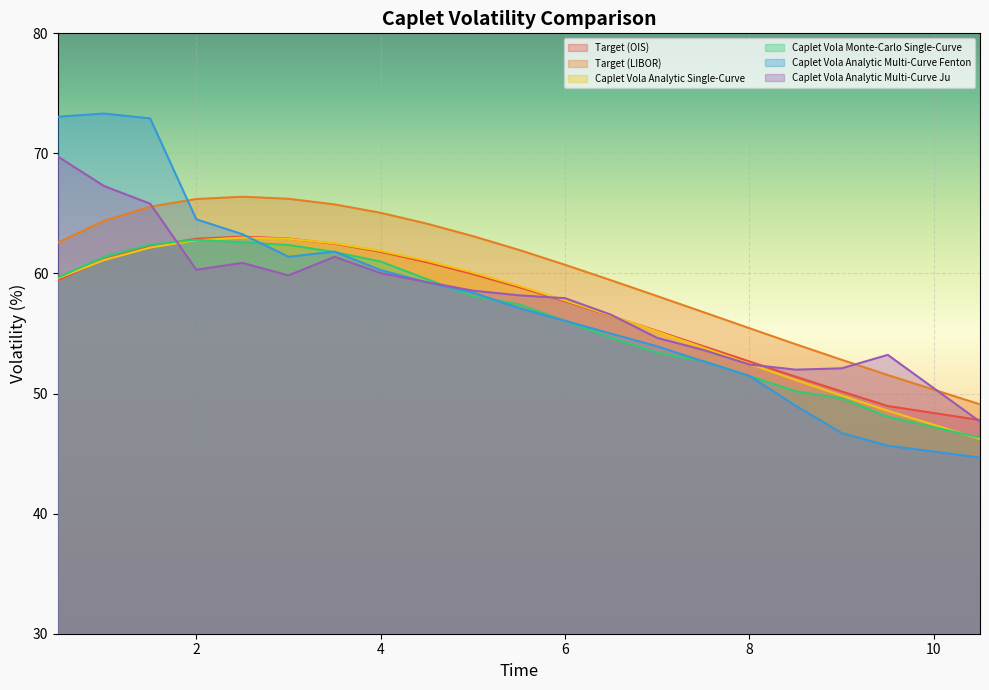

Between which two adjacent categories do Caplet Vola Analytic Multi-Curve Fenton and Caplet Vola Analytic Single-Curve first intersect?

2.5 and 3.0